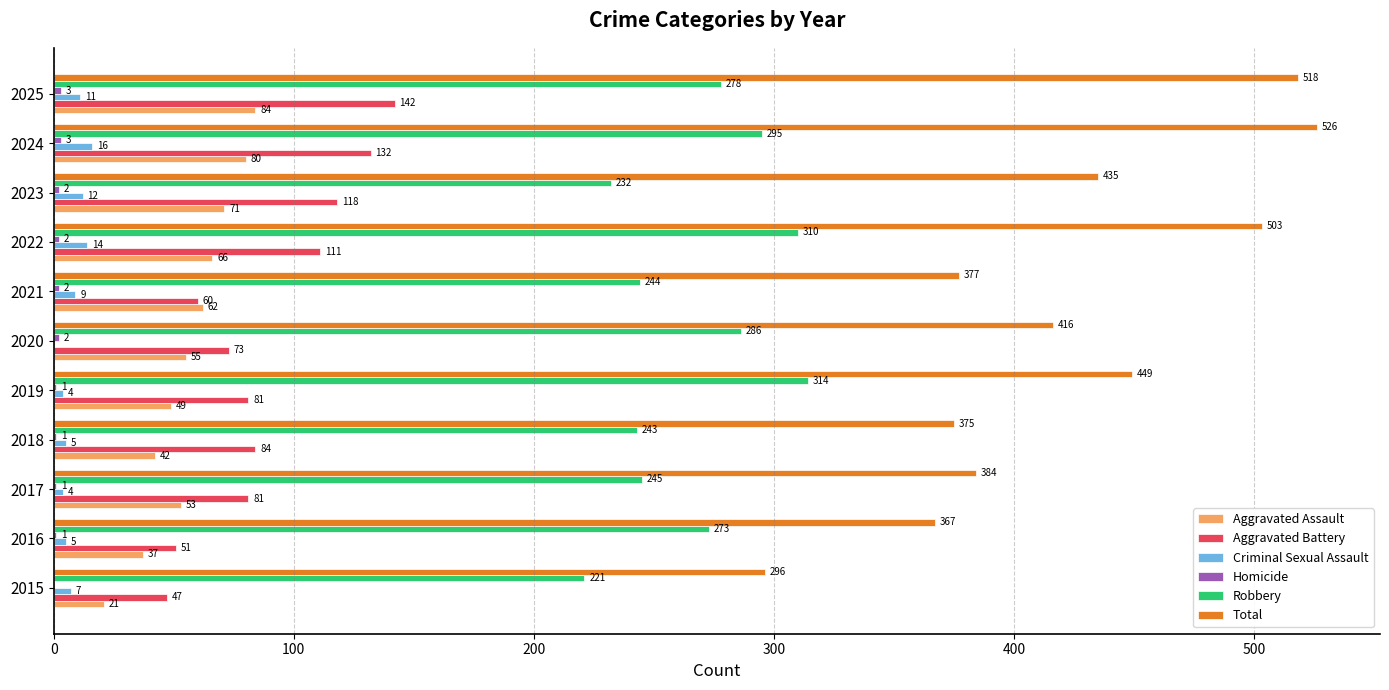

Which series has the largest total across all categories?

Total